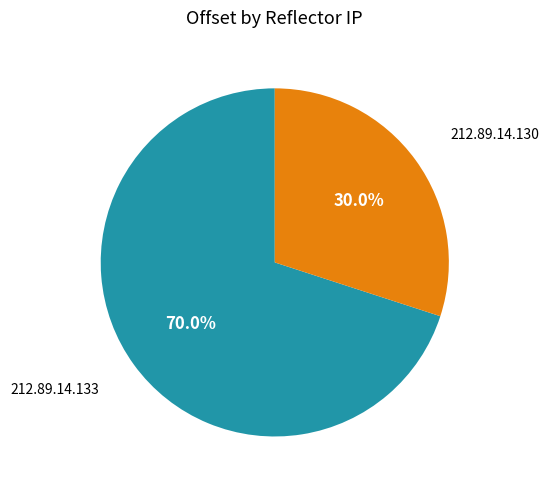

Does any single category account for the majority?

Yes